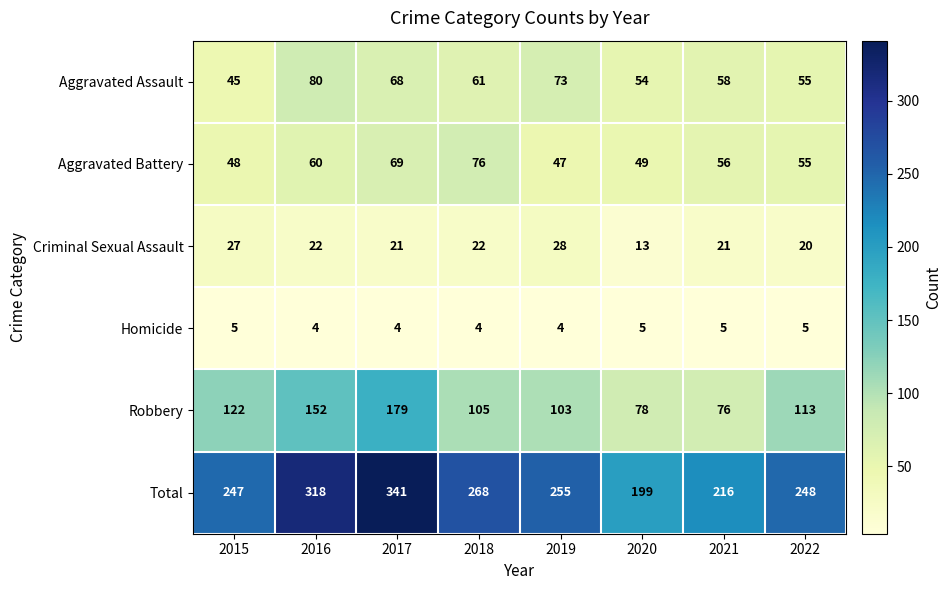

What is the smallest value displayed?

4